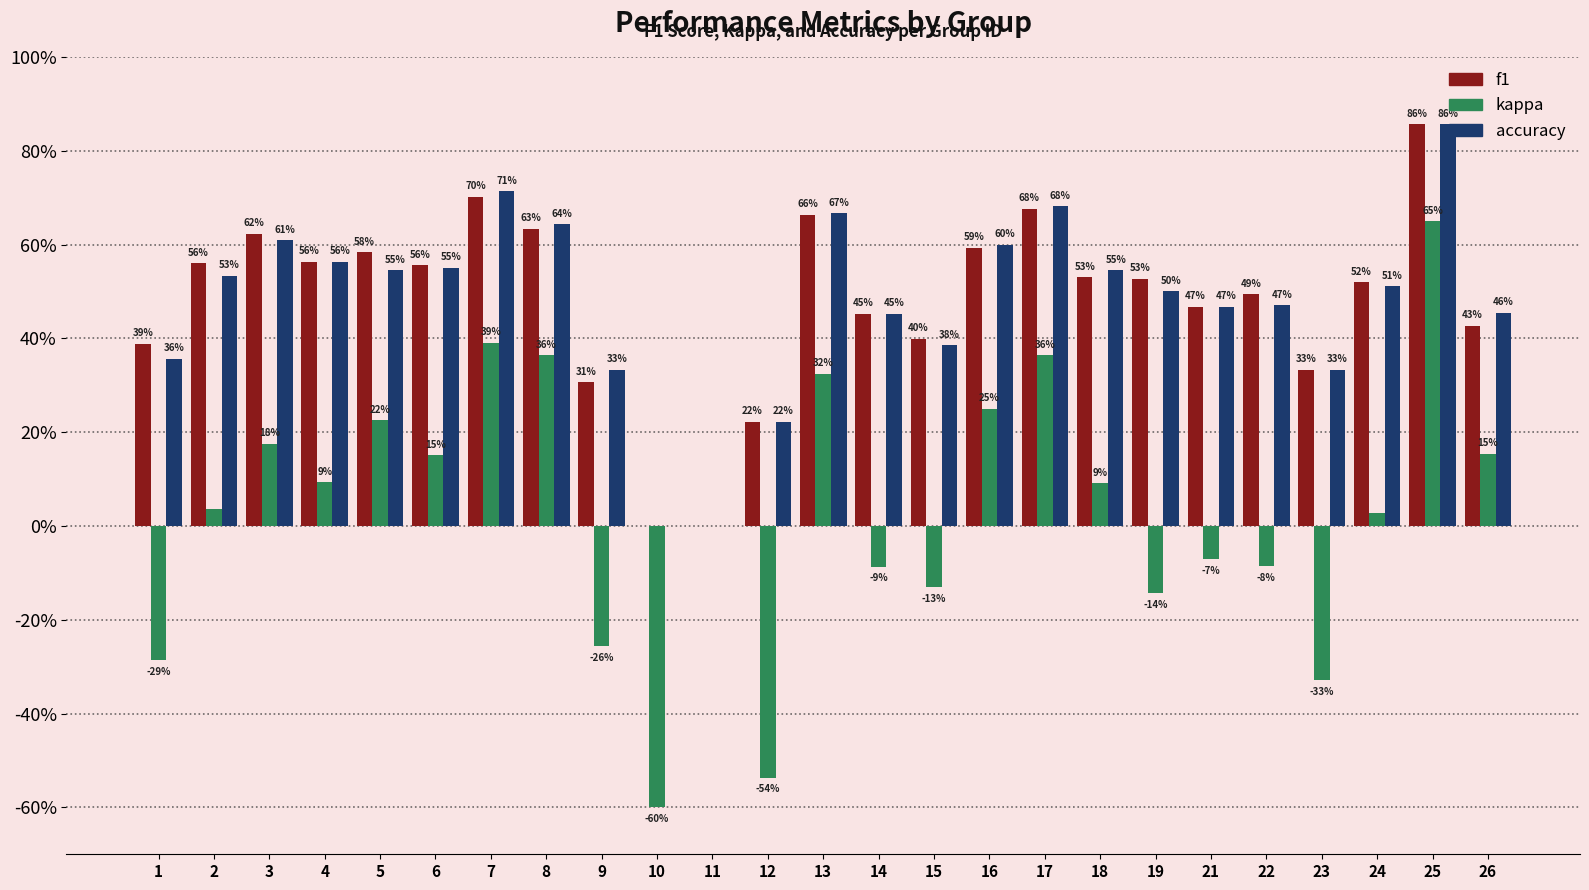

Reading left to right, list all the values displayed in this chart.

f1: 1=0.4	2=0.6	3=0.6	4=0.6	5=0.6	6=0.6	7=0.7	8=0.6	9=0.3	10=0.0	11=0.0	12=0.2	13=0.7	14=0.5	15=0.4	16=0.6	17=0.7	18=0.5	19=0.5	21=0.5	22=0.5	23=0.3	24=0.5	25=0.9	26=0.4
kappa: 1=-0.3	2=0.0	3=0.2	4=0.1	5=0.2	6=0.2	7=0.4	8=0.4	9=-0.3	10=-0.6	11=0.0	12=-0.5	13=0.3	14=-0.1	15=-0.1	16=0.2	17=0.4	18=0.1	19=-0.1	21=-0.1	22=-0.1	23=-0.3	24=0.0	25=0.7	26=0.2
accuracy: 1=0.4	2=0.5	3=0.6	4=0.6	5=0.5	6=0.6	7=0.7	8=0.6	9=0.3	10=0.0	11=0.0	12=0.2	13=0.7	14=0.5	15=0.4	16=0.6	17=0.7	18=0.5	19=0.5	21=0.5	22=0.5	23=0.3	24=0.5	25=0.9	26=0.5